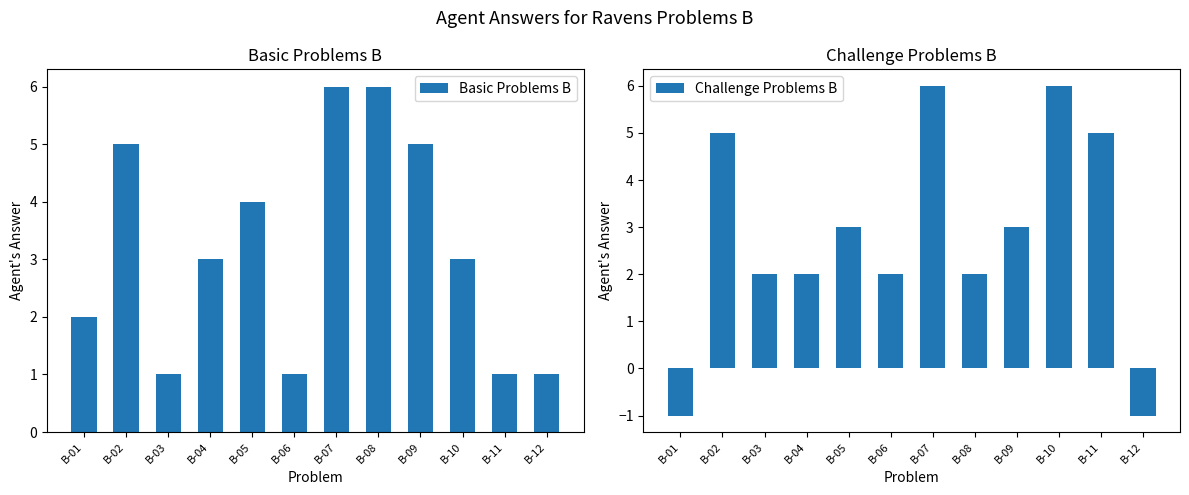

Between B-06 and B-09, which series saw the biggest shift?

Basic Problems B